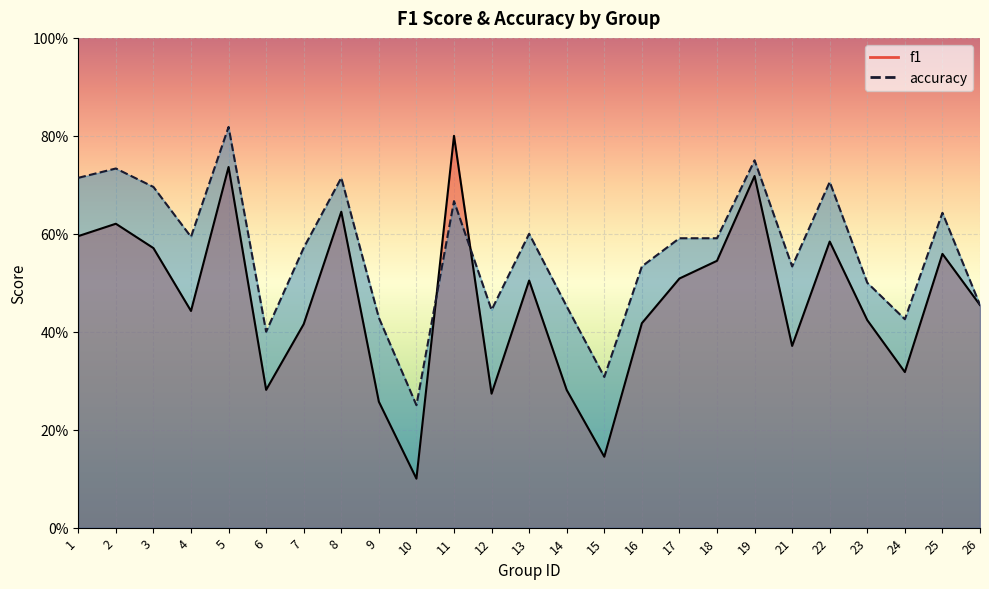

Is it true that f1 equals 0.6 at 8?

True